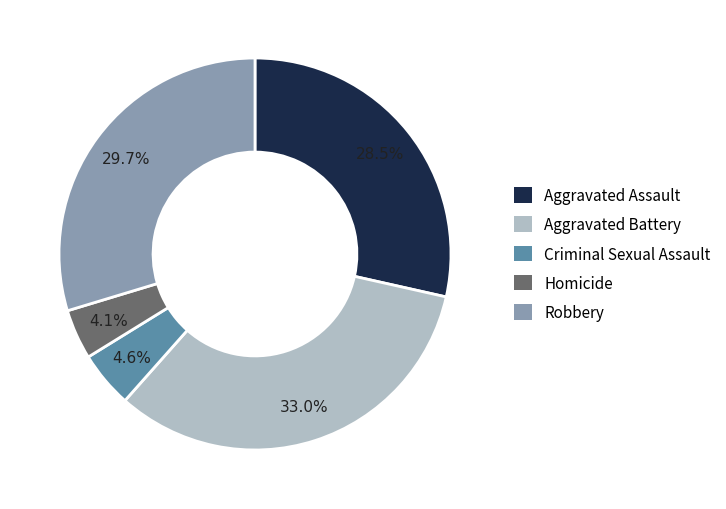

Which category has the smallest portion of the pie?

Homicide